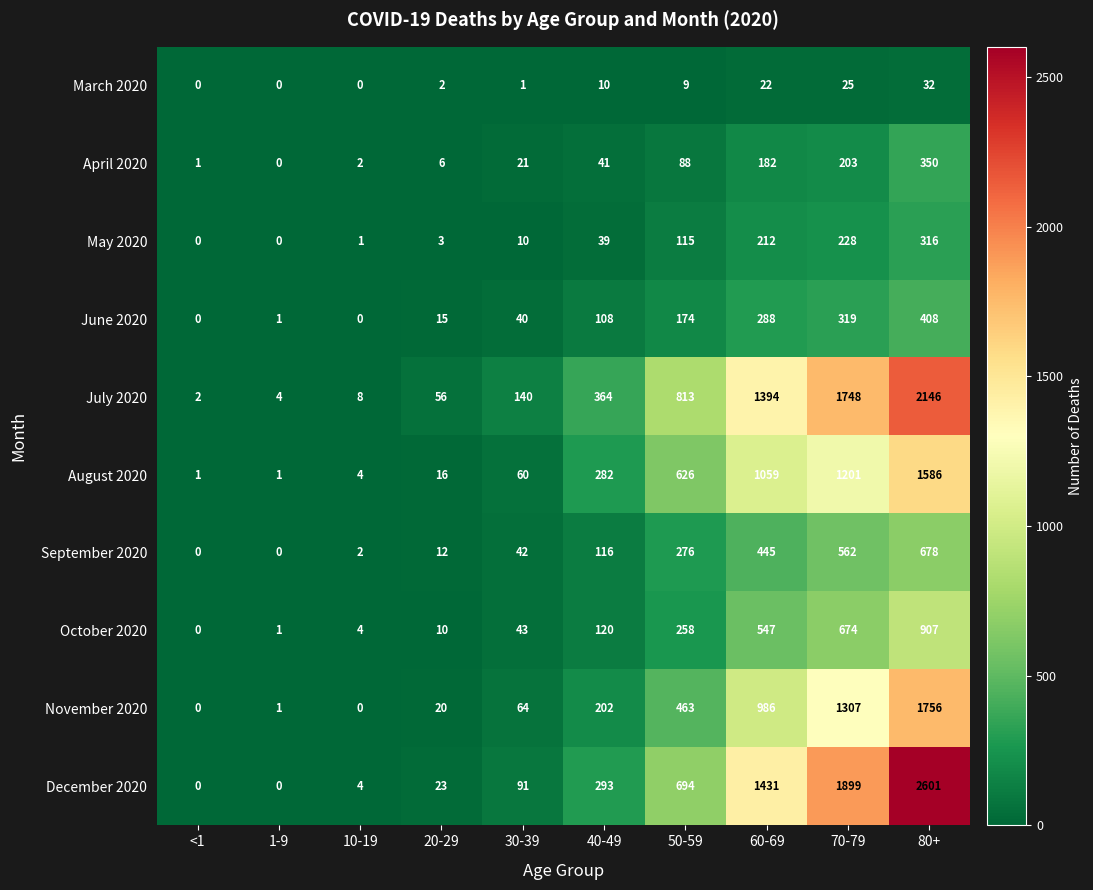

True or false: November 2020 has a value of 986 at 60-69.

True